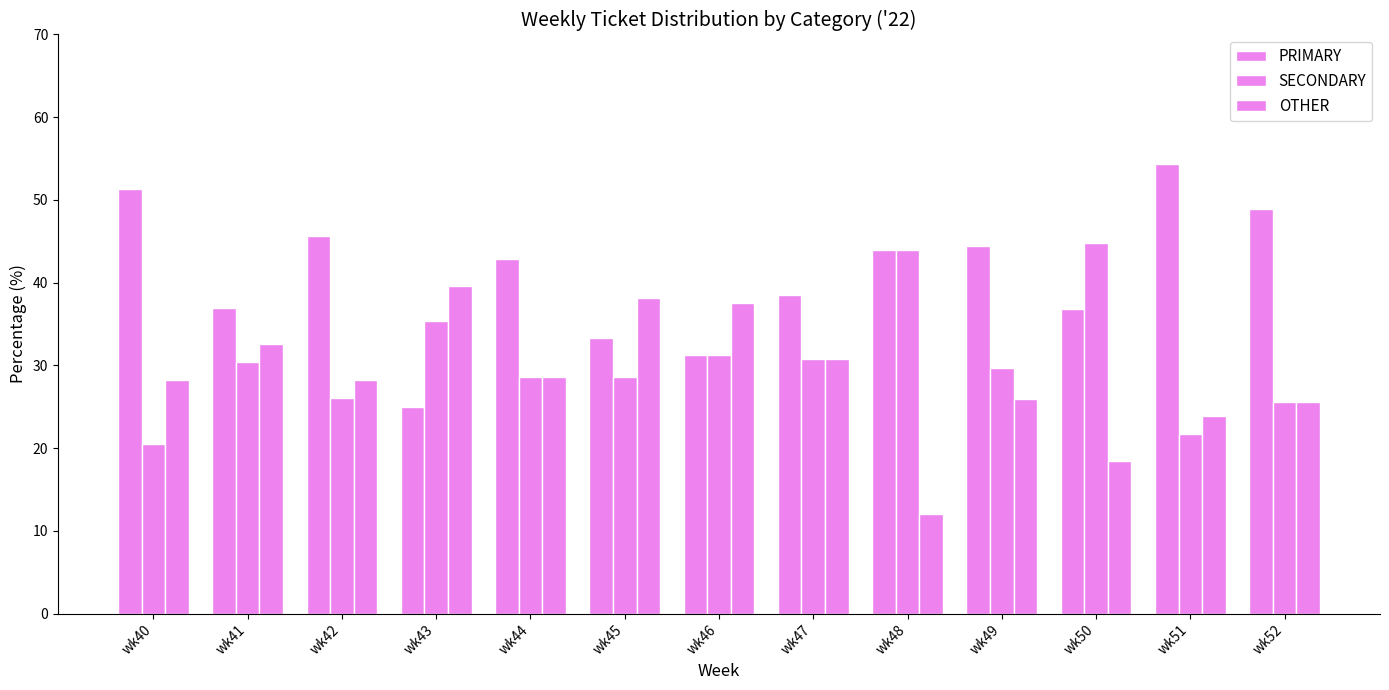

How many categories are shown in the chart?

13